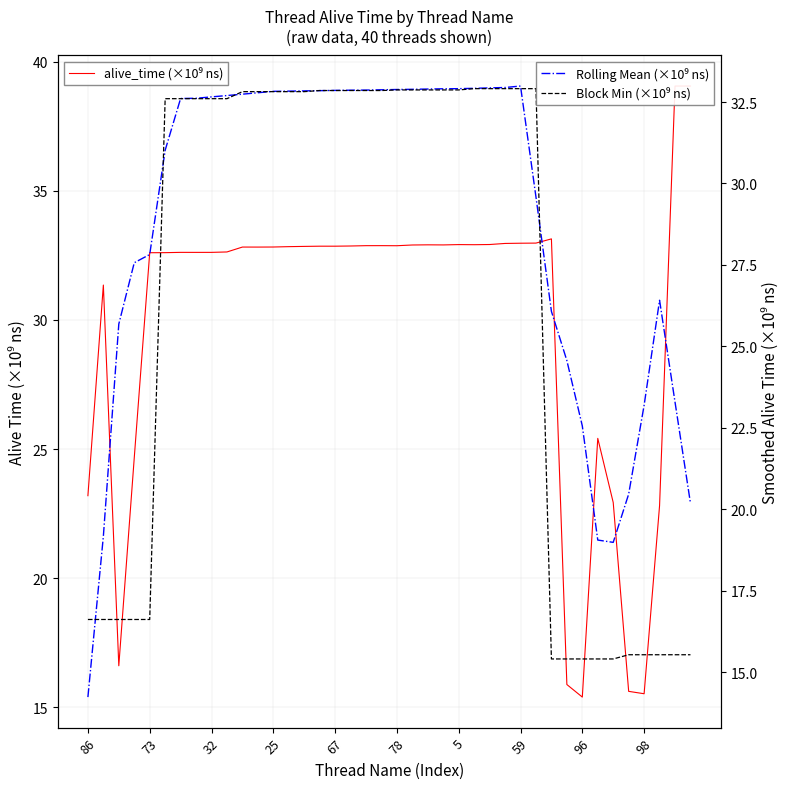

What is the smallest value displayed?

14.2